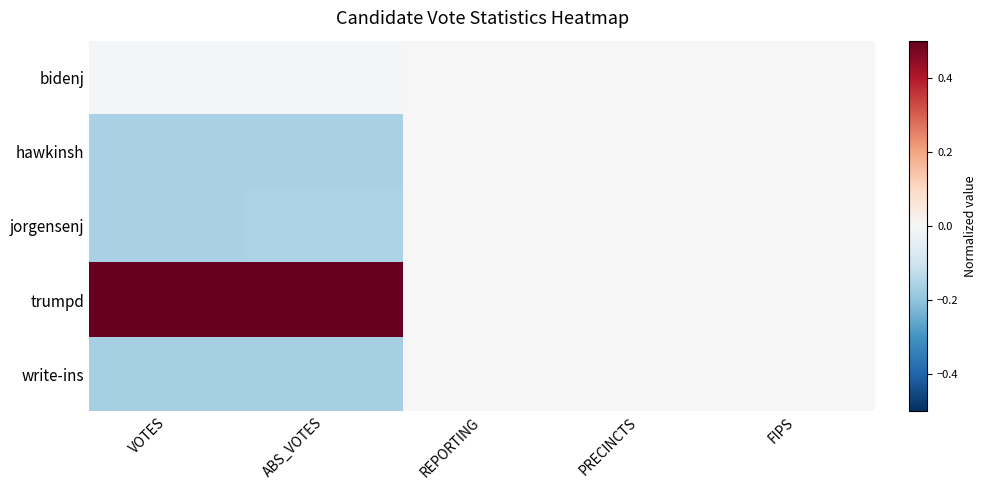

At which category is the sum across all series the highest?

ABS_VOTES